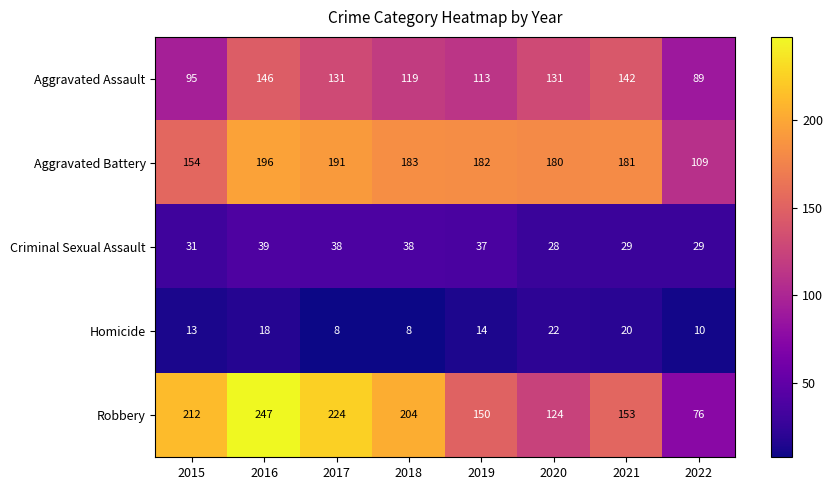

What is the sum of all Aggravated Assault values?

966